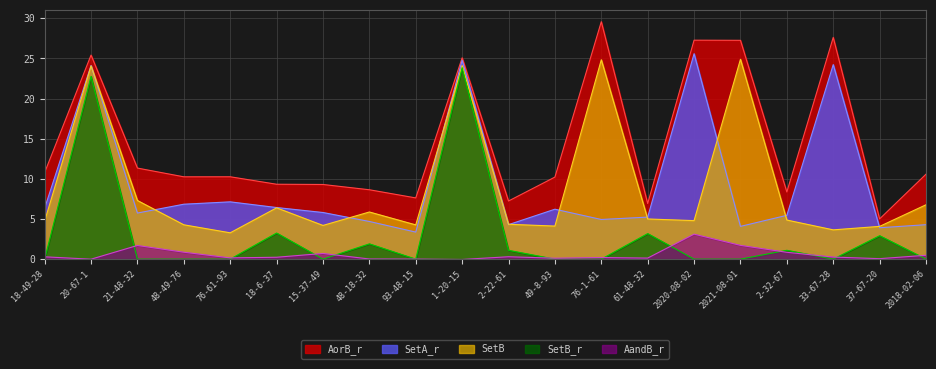

What is the average value of the AorB_r series?

14.4